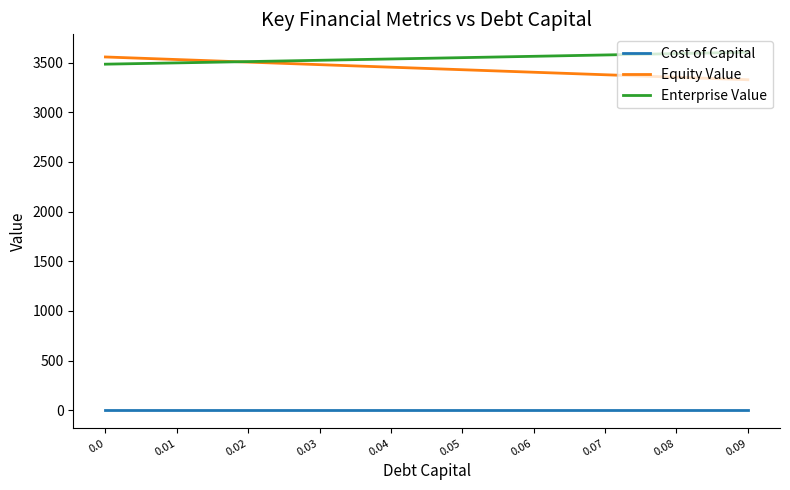

True or false: Enterprise Value and Equity Value cross at least once.

True